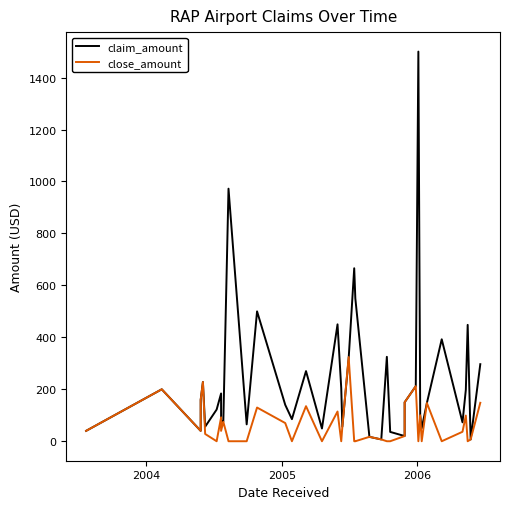

Is the value of close_amount at 24 greater than the value of claim_amount at 16?

No